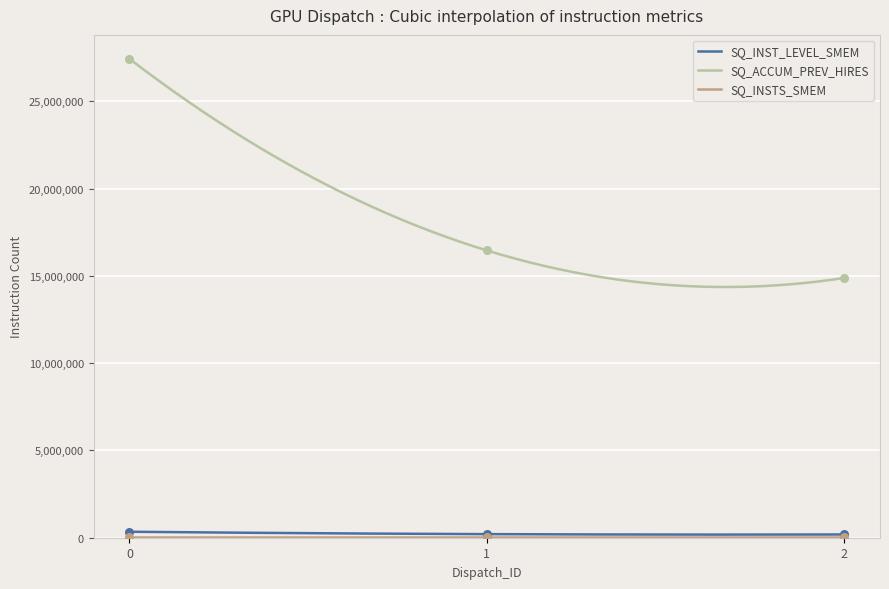

Which series has the largest Y range (max minus min)?

SQ_ACCUM_PREV_HIRES